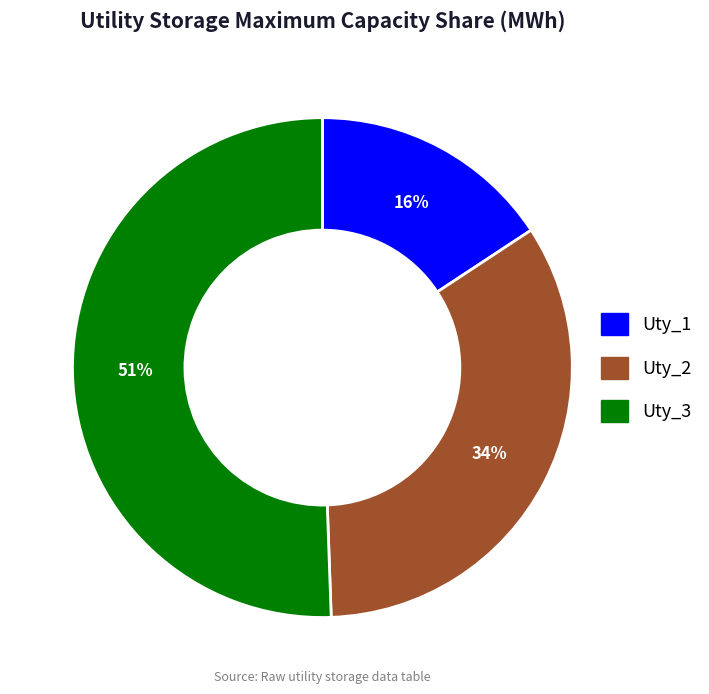

Rank the categories by value from lowest to highest.

Uty_1, Uty_2, Uty_3